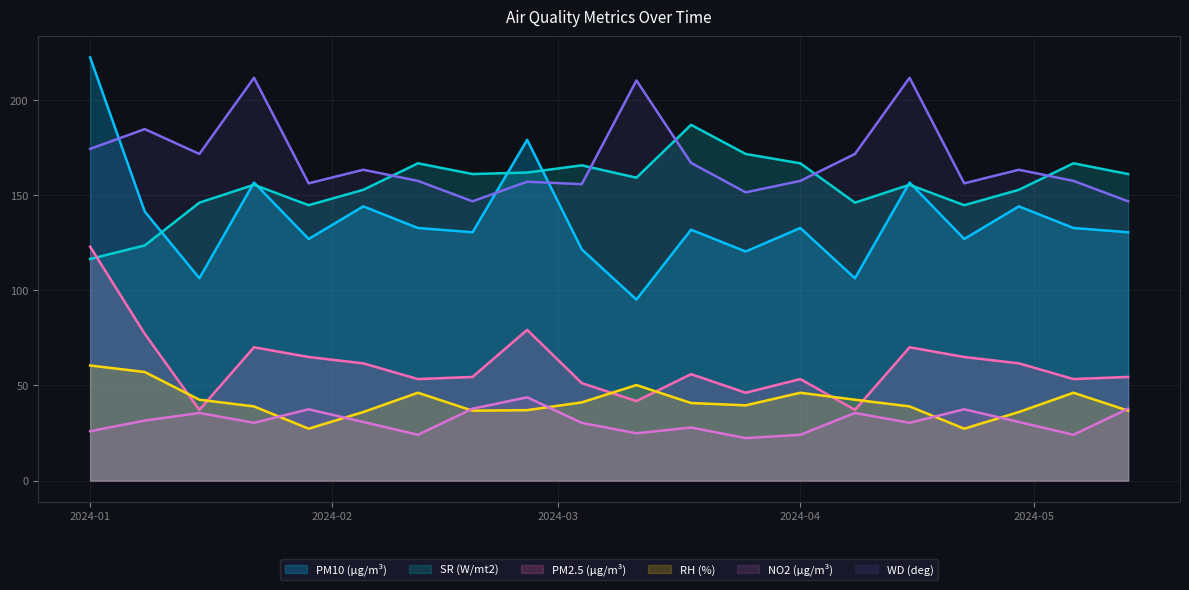

Reading right to left, list all the values displayed in this chart.

PM10 (µg/m³): 130.5	132.7	144.1	127.0	156.6	106.3	132.7	120.4	131.8	95.1	121.5	179.1	130.5	132.7	144.1	127.0	156.6	106.3	141.4	222.4
SR (W/mt2): 161.1	166.7	152.8	144.7	155.5	146.1	166.7	171.6	186.9	159.2	165.7	161.9	161.1	166.7	152.8	144.7	155.5	146.1	123.6	116.5
PM2.5 (µg/m³): 54.5	53.4	61.6	65.0	70.1	37.2	53.4	46.2	55.9	41.8	51.2	79.2	54.5	53.4	61.6	65.0	70.1	37.2	77.1	122.9
RH (%): 36.7	46.2	36.0	27.3	39.0	42.5	46.2	39.5	40.8	50.2	41.1	37.0	36.7	46.2	36.0	27.3	39.0	42.5	57.1	60.5
NO2 (µg/m³): 37.8	24.1	30.8	37.5	30.4	35.5	24.1	22.3	27.9	24.9	30.3	43.8	37.8	24.1	30.8	37.5	30.4	35.5	31.6	25.9
WD (deg): 146.8	157.5	163.3	156.2	211.7	171.6	157.5	151.5	166.9	210.3	155.8	157.1	146.8	157.5	163.3	156.2	211.7	171.6	184.7	174.3